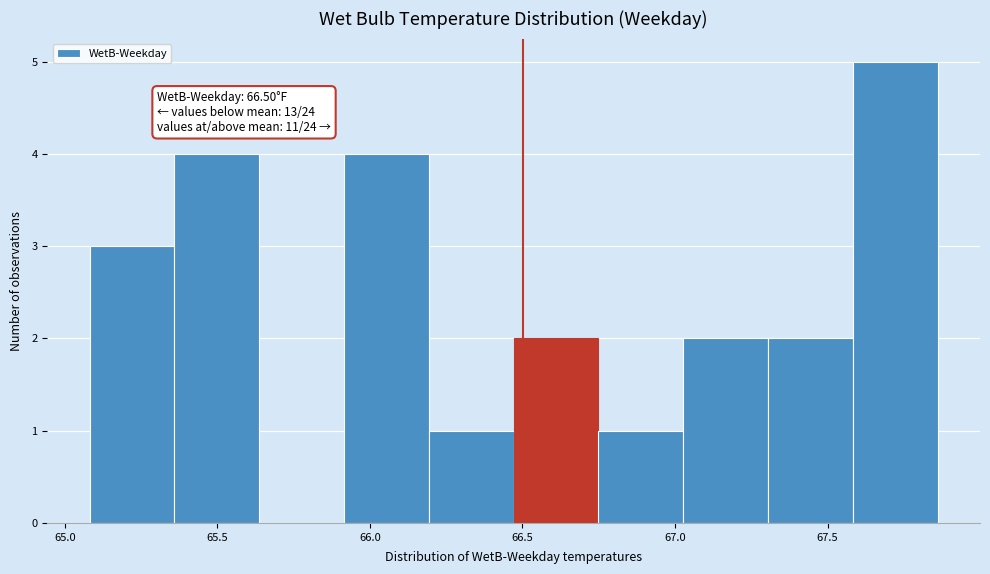

Over which range of the x-axis is the bar tallest?

67.60 to 67.85